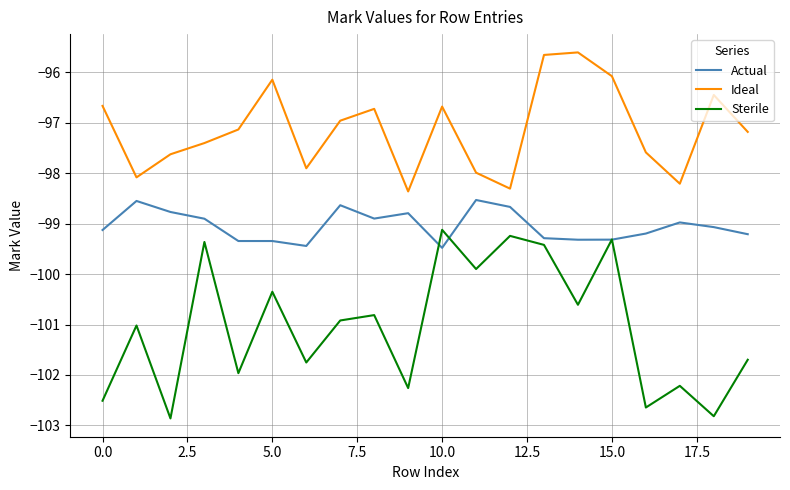

True or false: Ideal and Actual intersect in this chart.

False